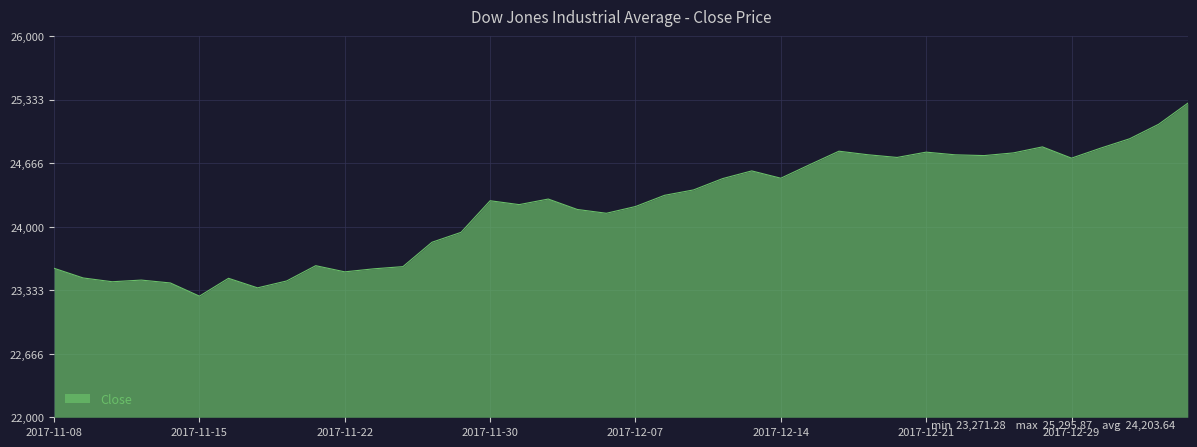

What is the minimum value shown in the chart?

23271.3